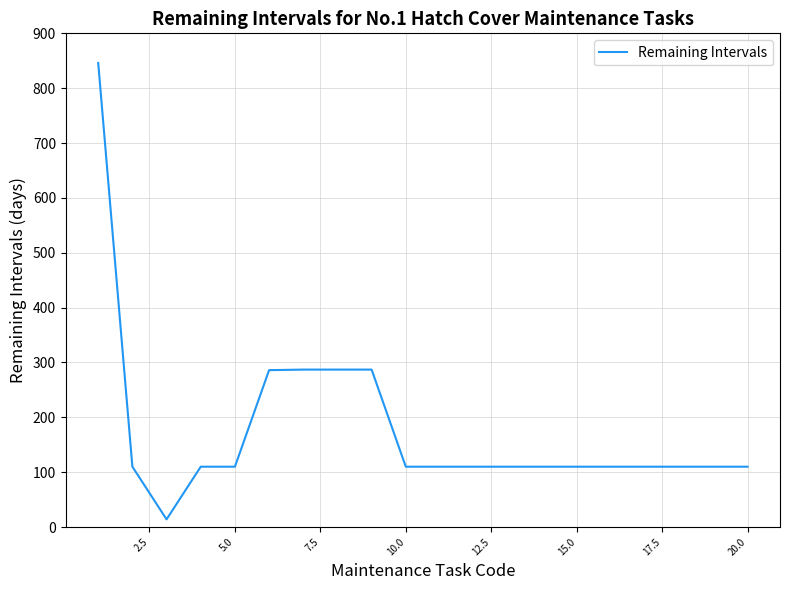

What is the difference between the second highest and second lowest values?

177